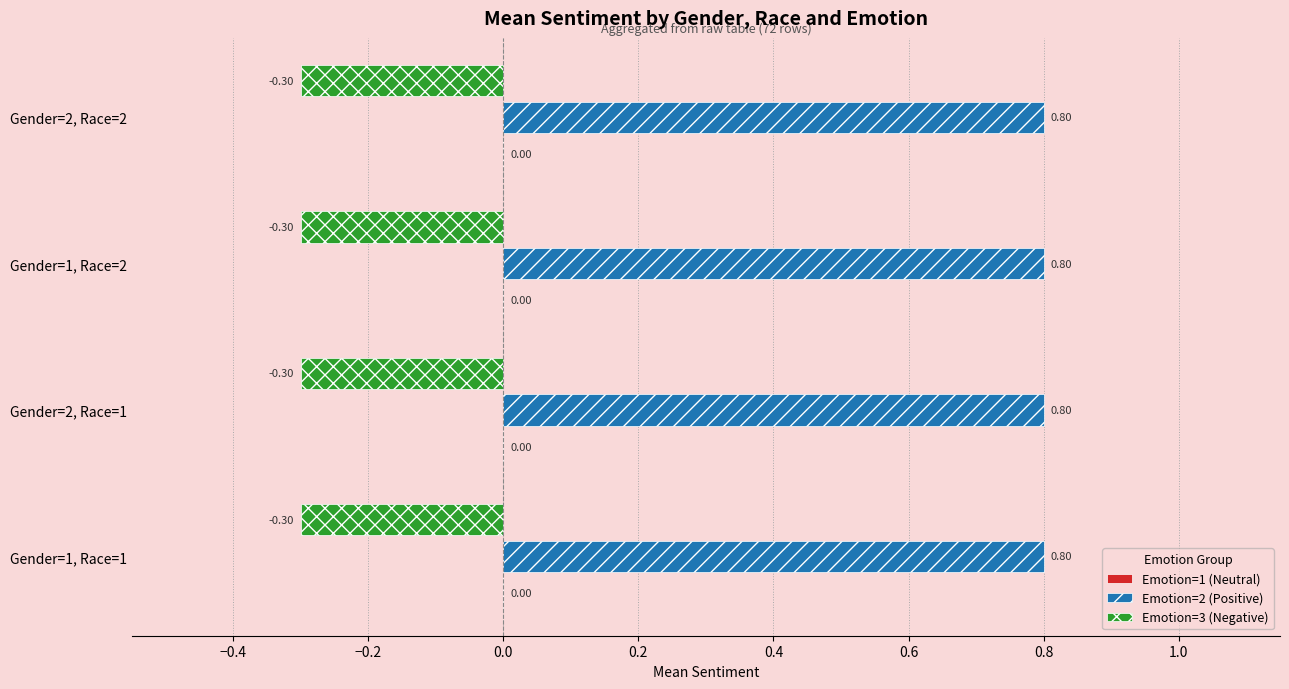

What is the difference between the highest and lowest values at Gender=1, Race=1?

1.1